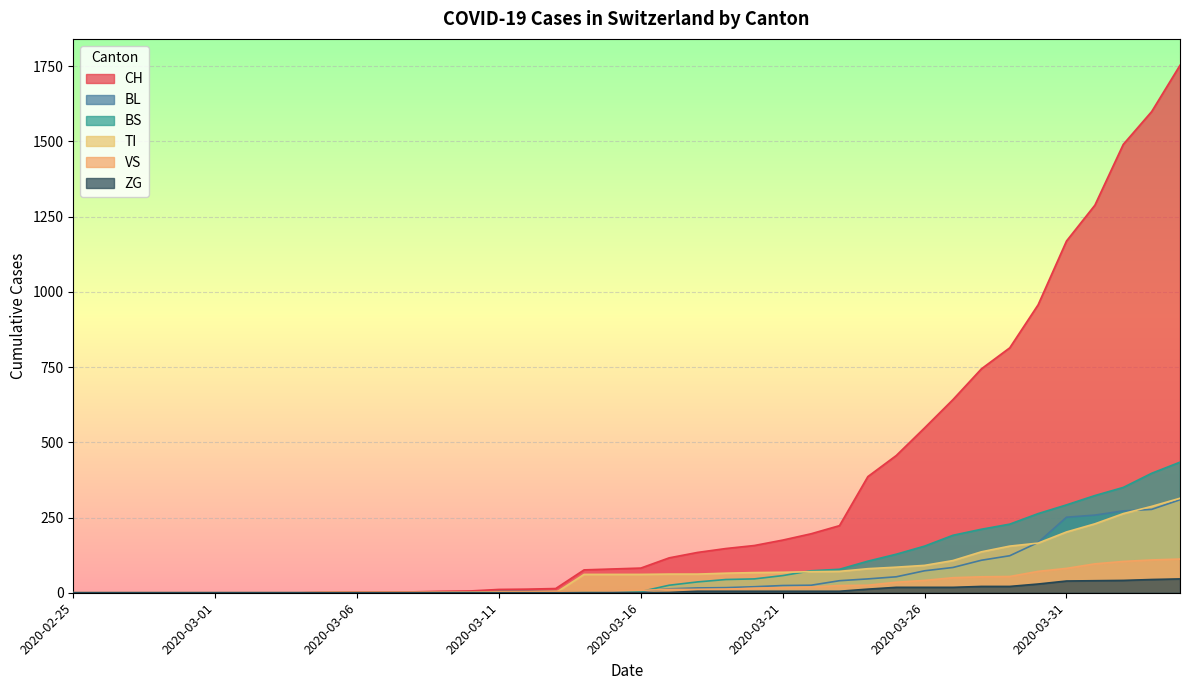

True or false: BL has more than 1 points higher than both neighbors.

False